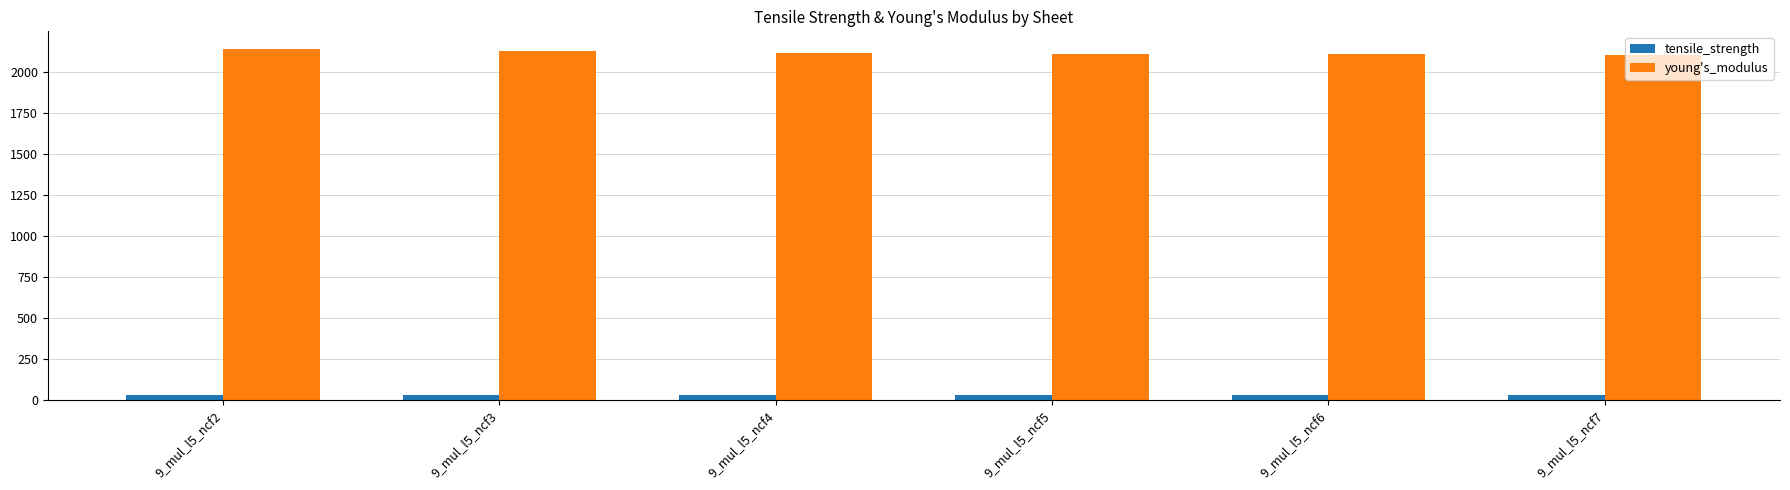

What is the greatest value displayed?

2141.4